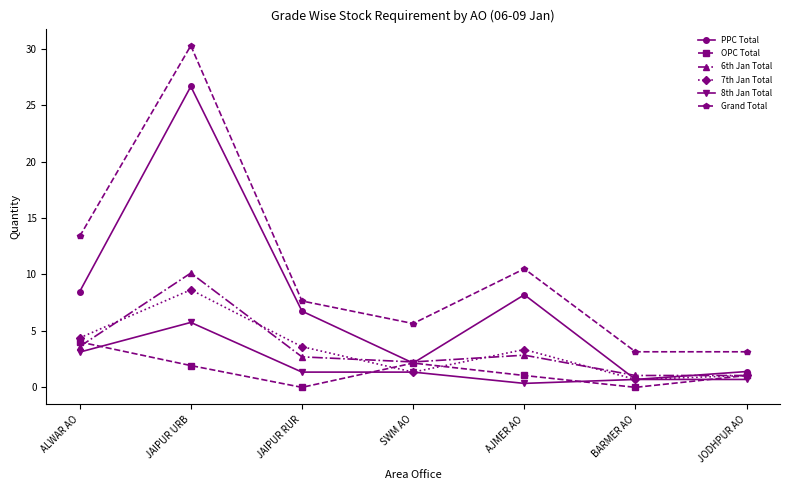

What is the label of the 1st point from the right?

JODHPUR AO